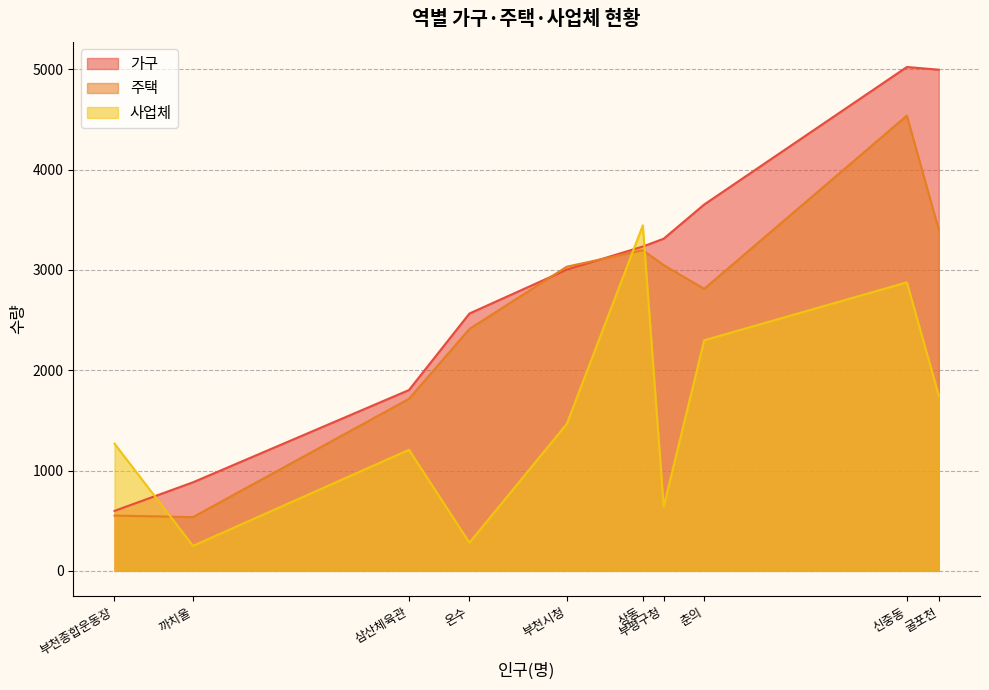

Which series has the widest spread of values?

가구